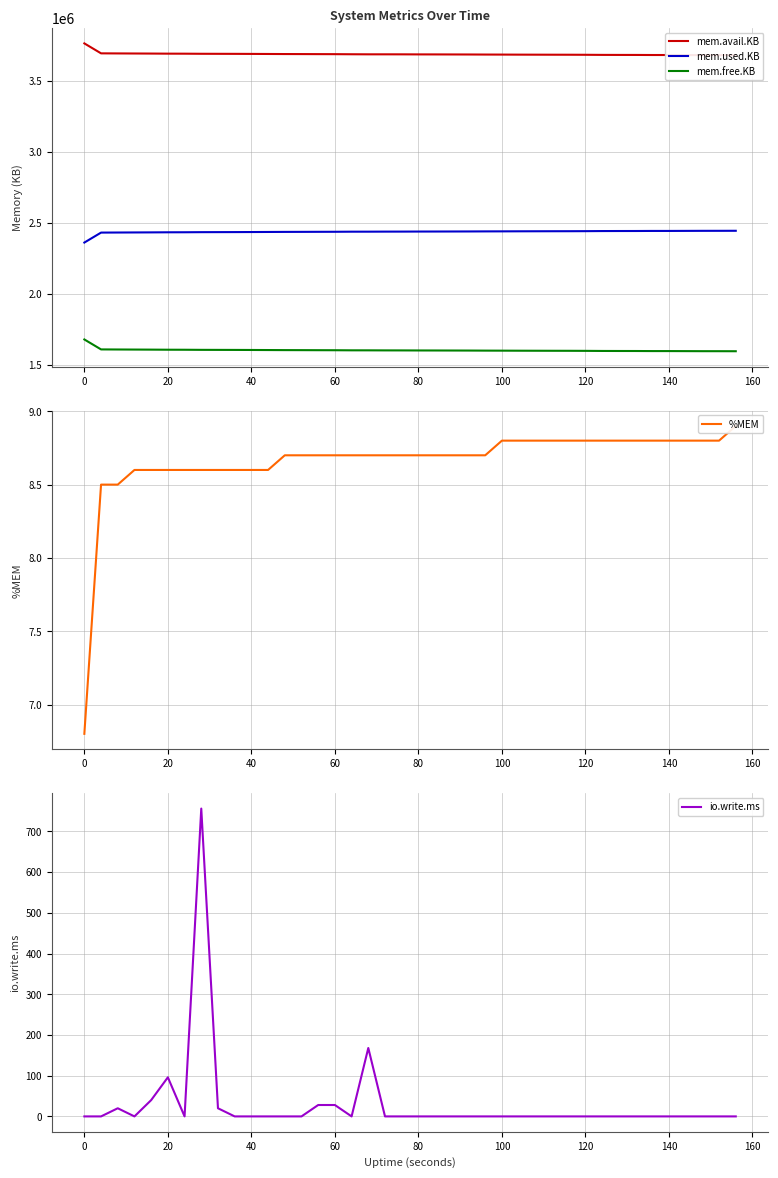

What is the spread (max minus min) of values at 20?

3693235.5